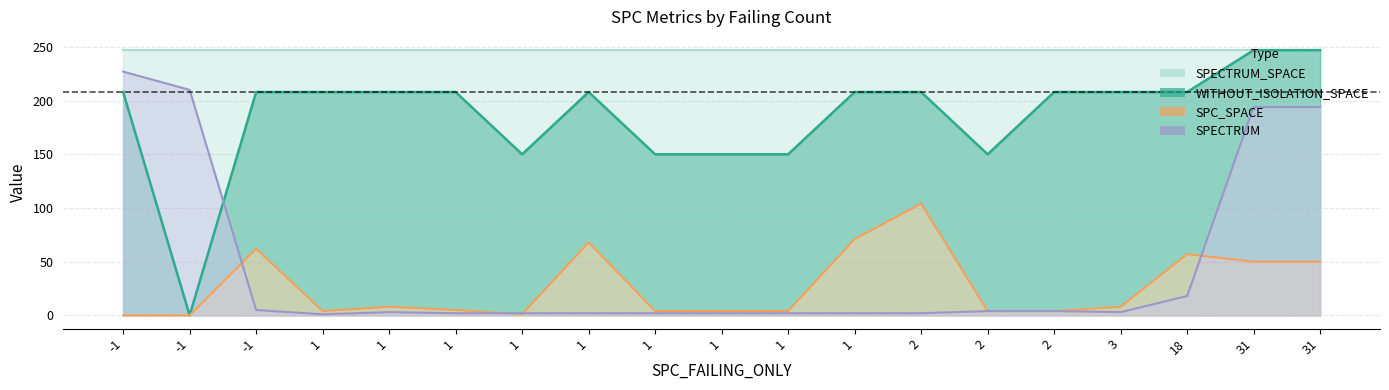

Between 1 and 3, which series saw the biggest shift?

WITHOUT_ISOLATION_SPACE